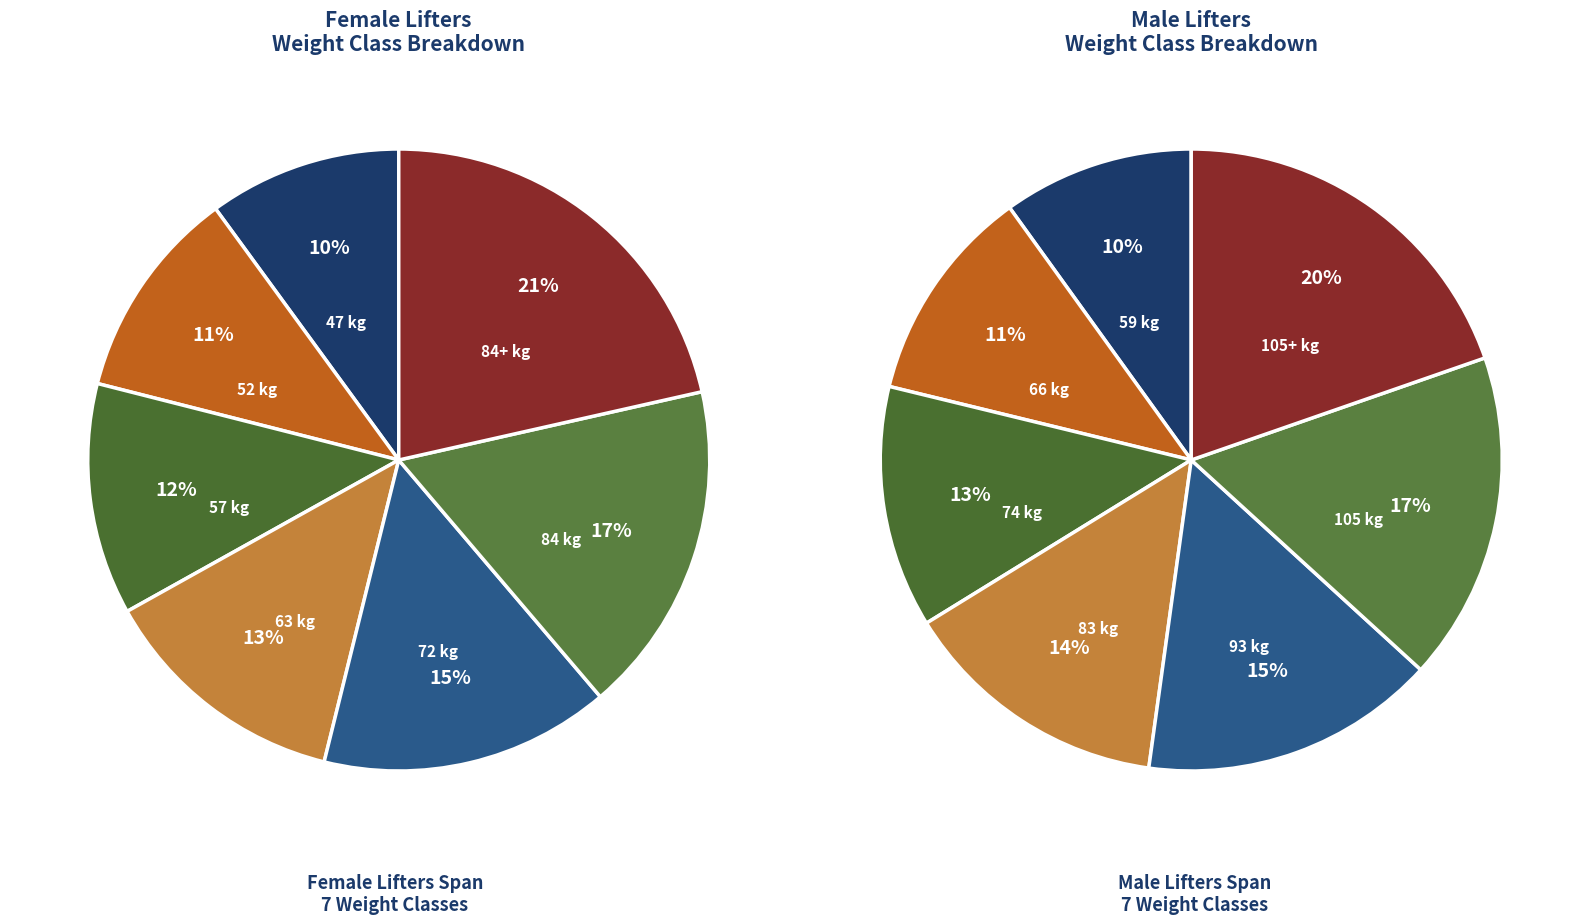

Is the sum of 63 and 72 greater than half?

No